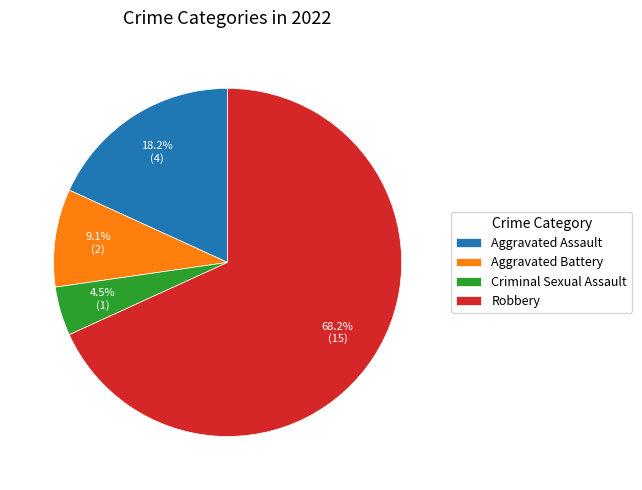

Between Aggravated Assault and Criminal Sexual Assault, which is larger?

Aggravated Assault